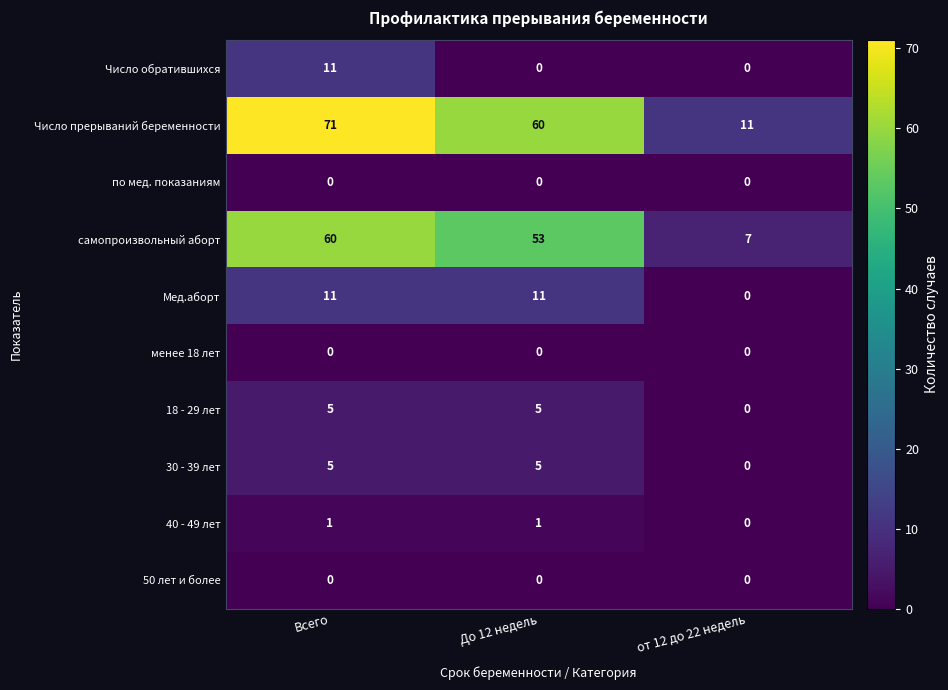

What is the difference between the highest and lowest values at До 12 недель?

60